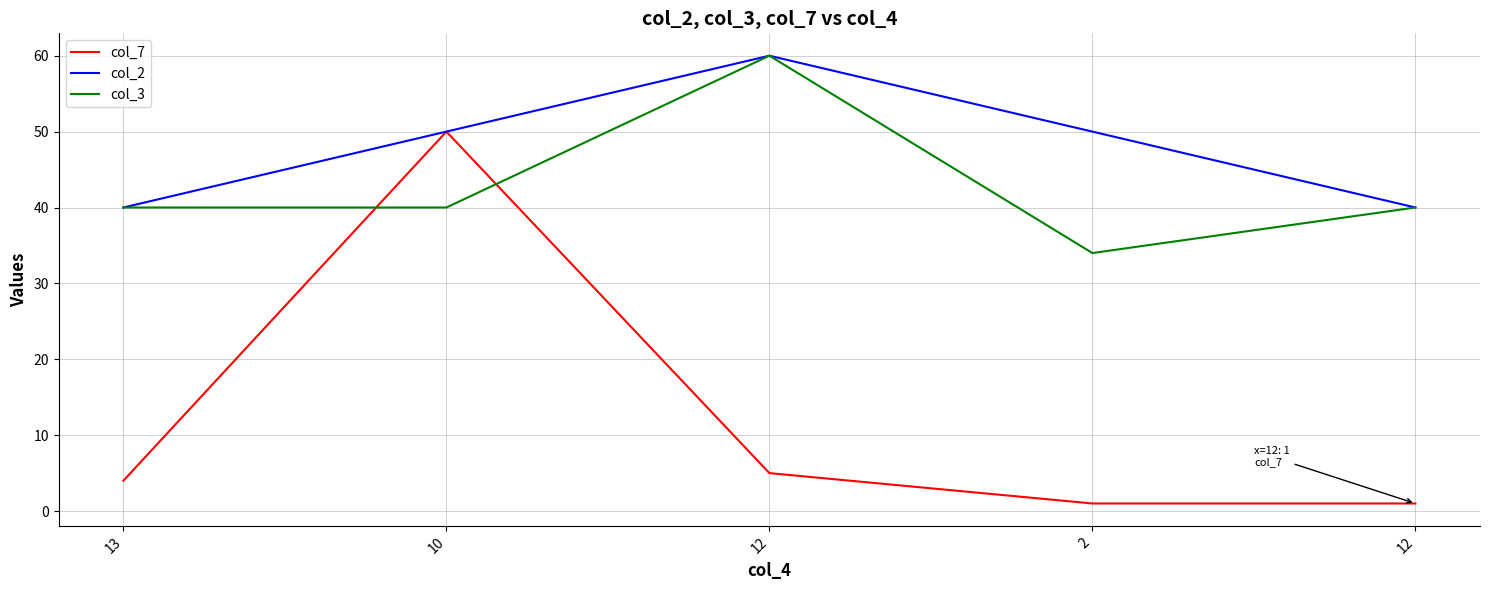

At which category is the sum across all series the highest?

10